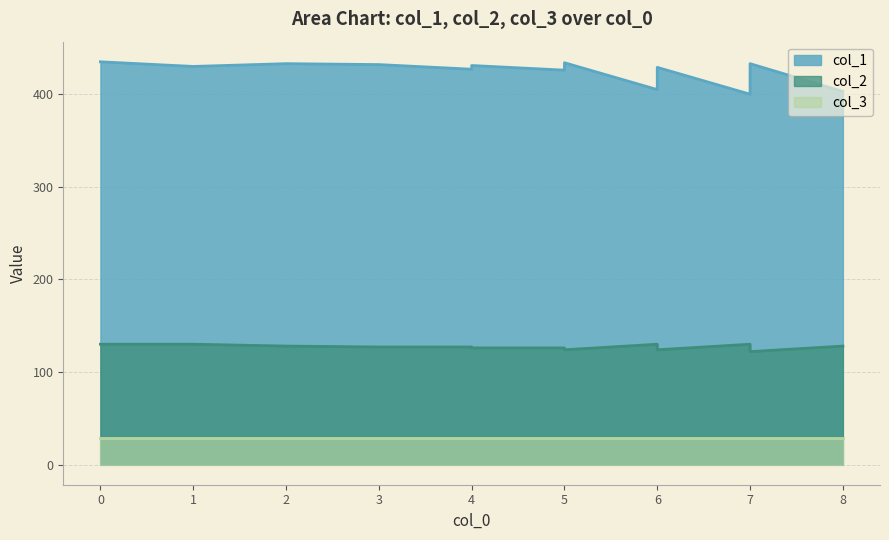

True or false: col_2 and col_1 intersect in this chart.

False